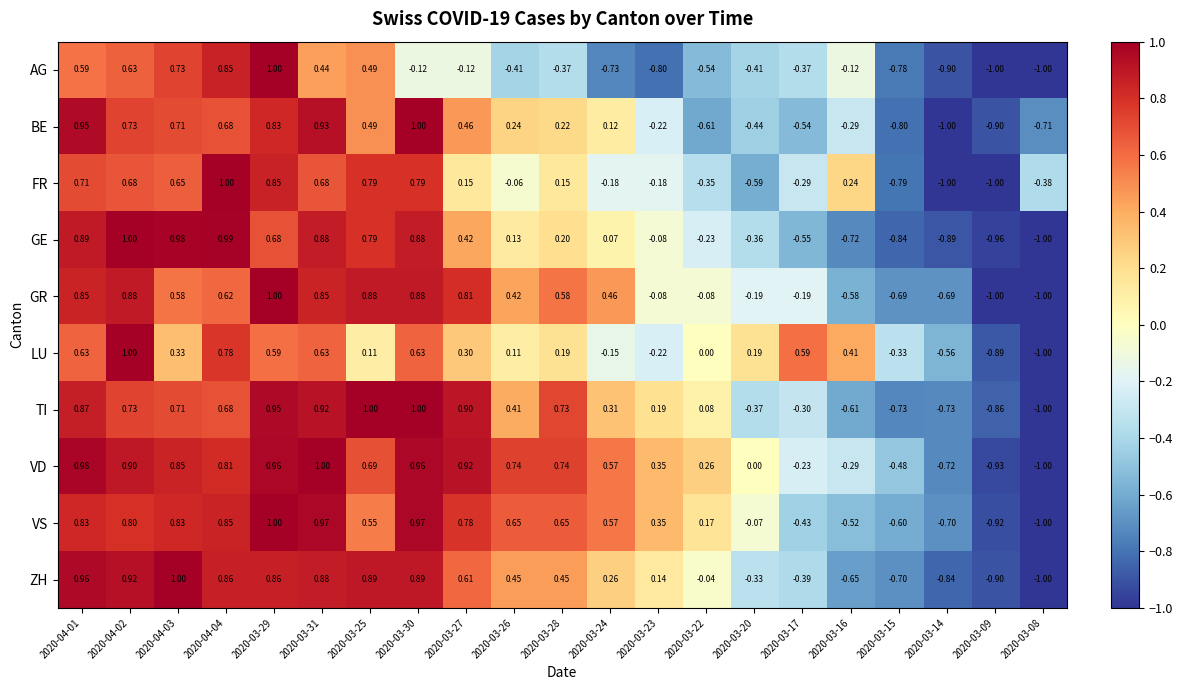

Is the value of VD at 2020-03-22 greater than the value of TI at 2020-03-30?

No